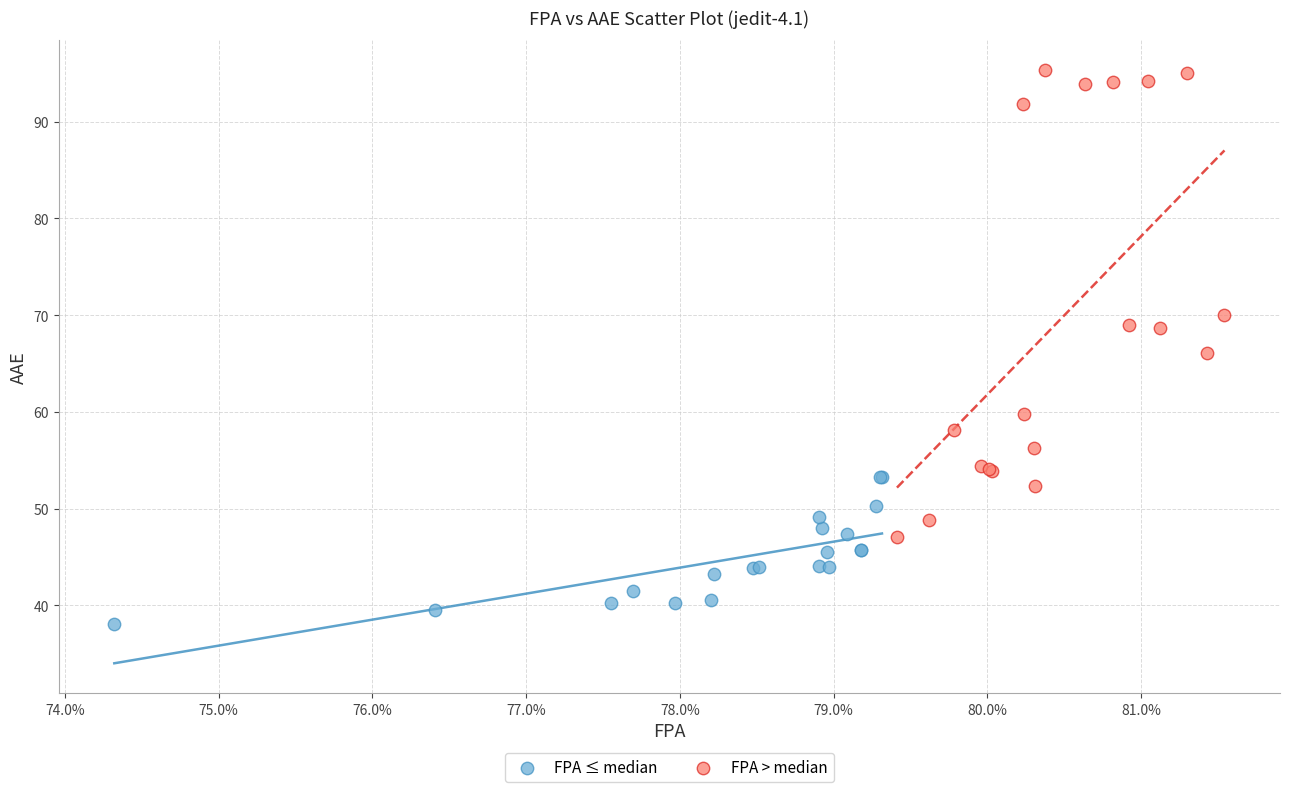

Which series contains the highest Y value?

FPA > median